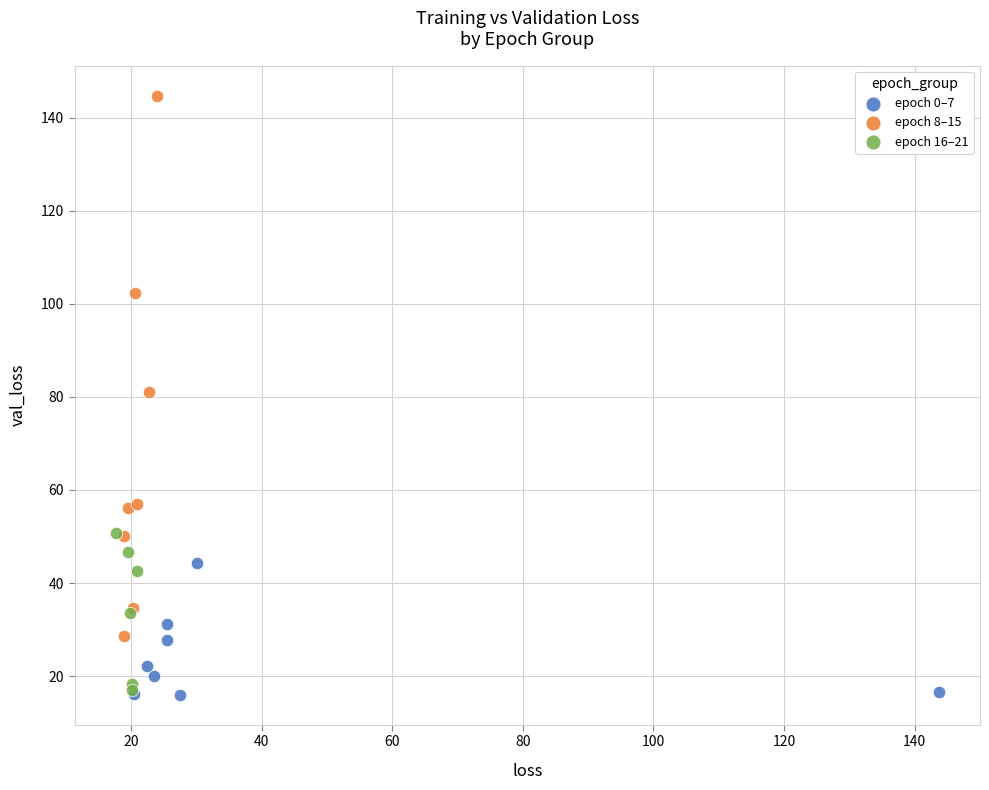

Which series has the widest spread of Y values?

epoch 8–15